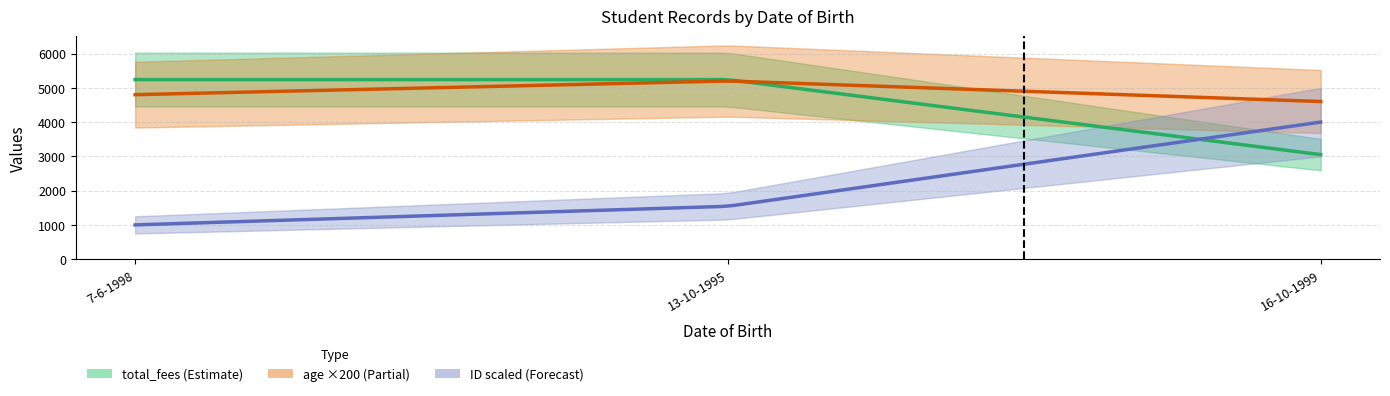

Reading left to right, transcribe all the data shown in this chart.

total_fees: 5240	5240	3050
age: 24	26	23
ID: 6714	6756	6946